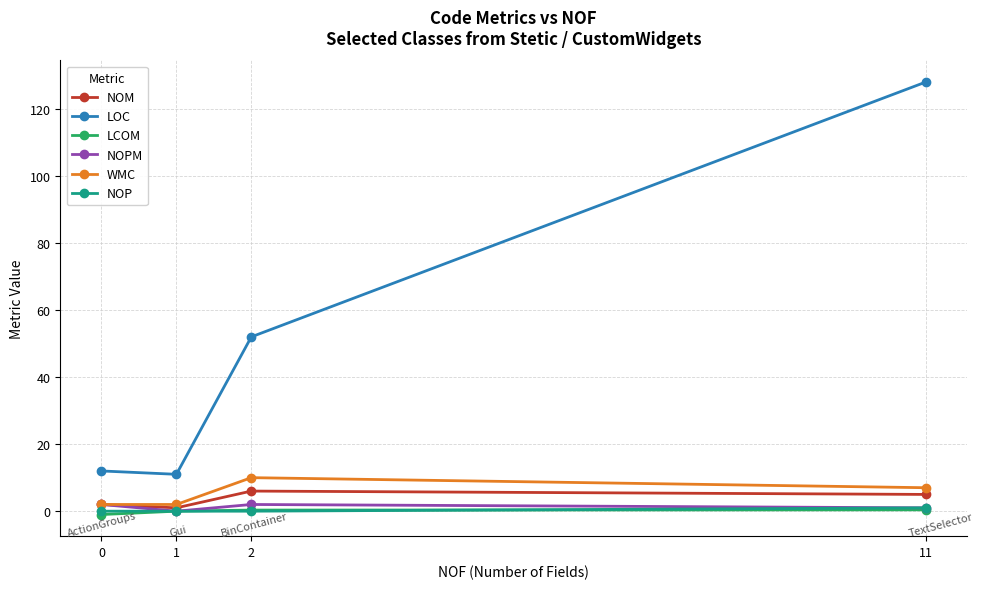

Which label corresponds to the largest value in the chart?

11